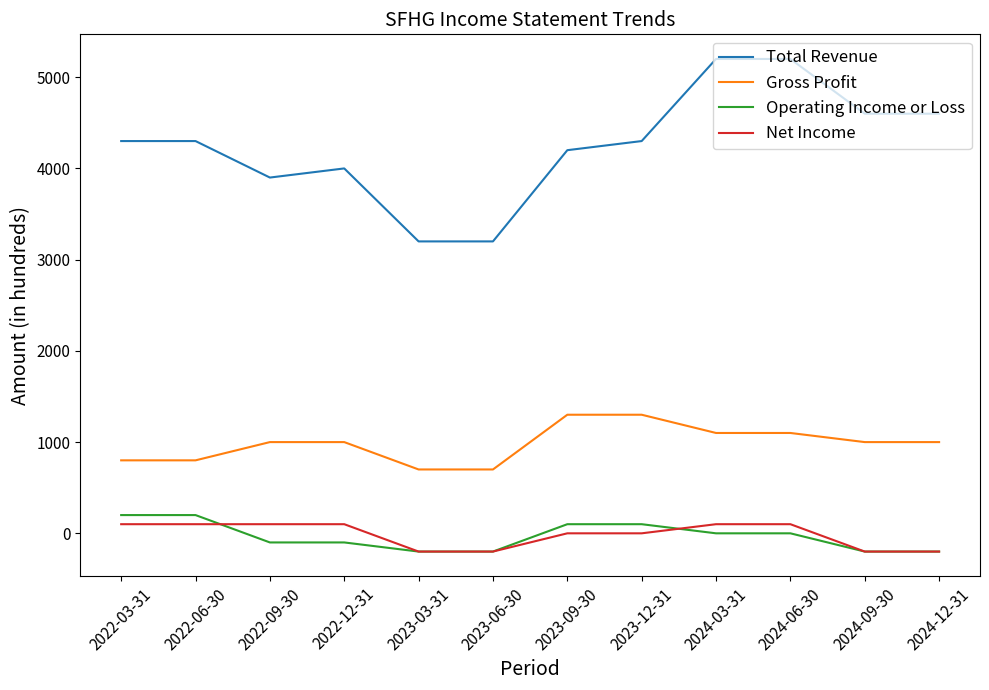

Is the value of Total Revenue at 2023-09-30 greater than the value of Operating Income or Loss at 2024-09-30?

Yes